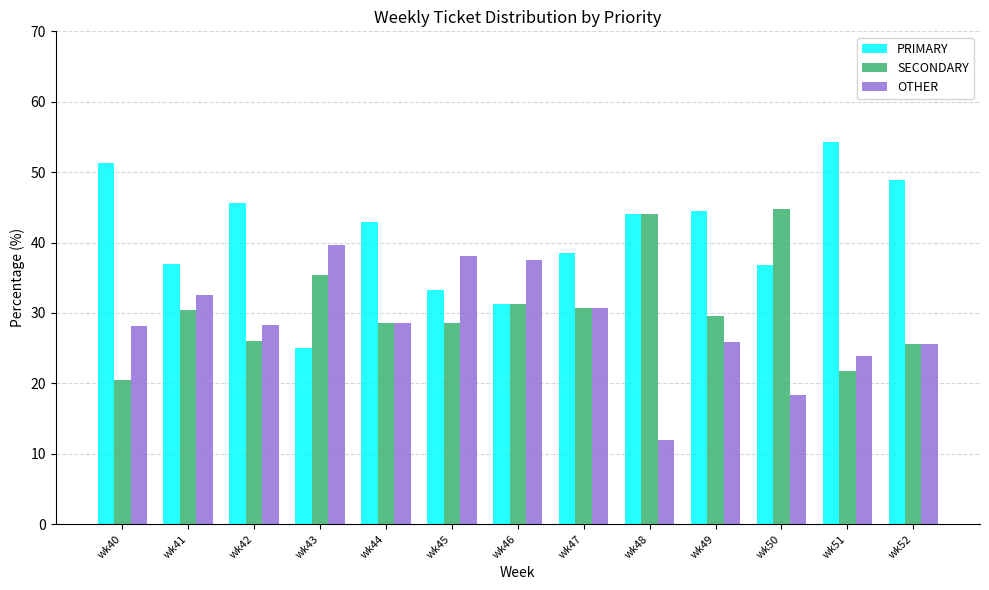

Is it true that SECONDARY equals 29.6 at wk49?

True